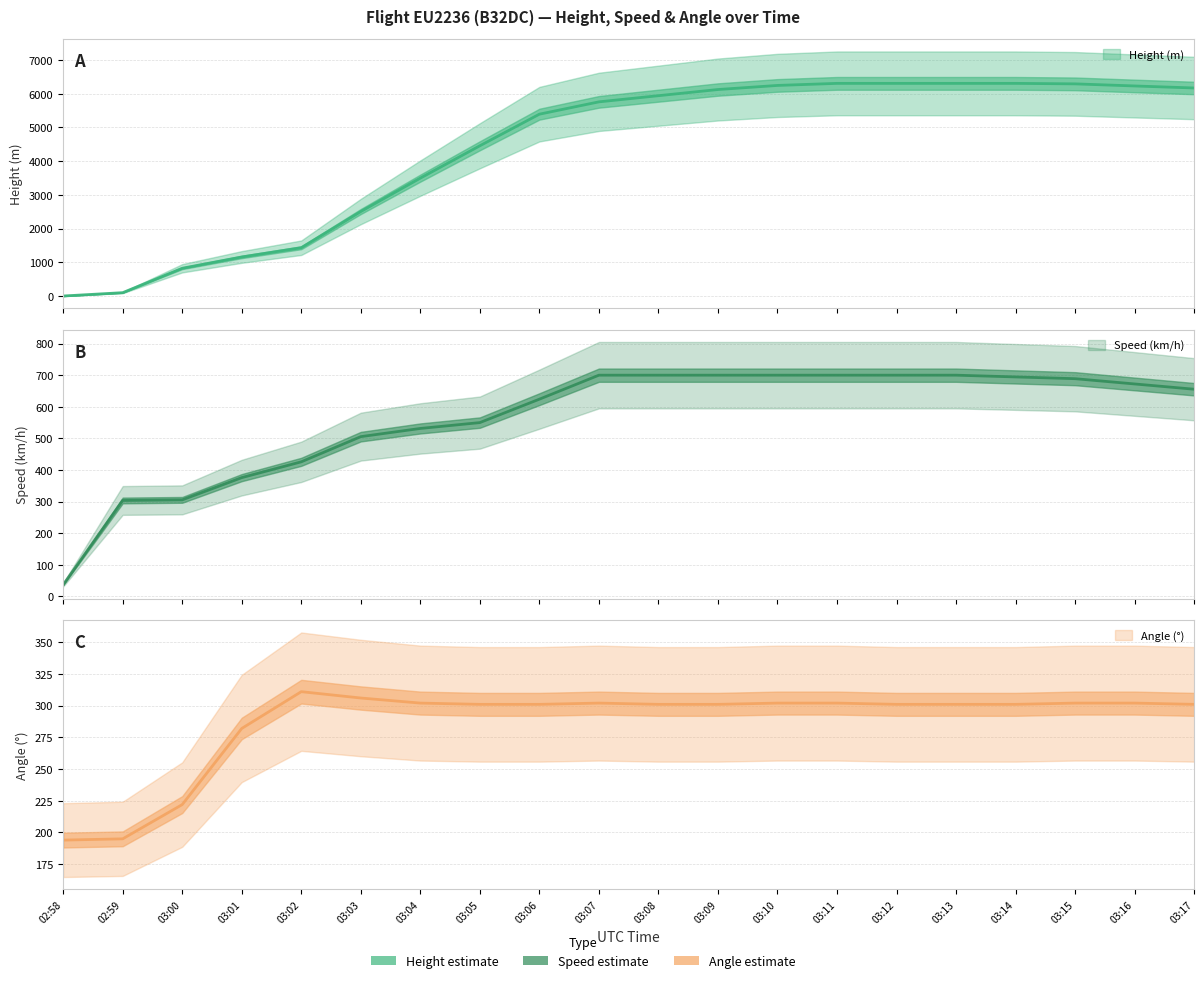

How many positive values does the Height series have?

19